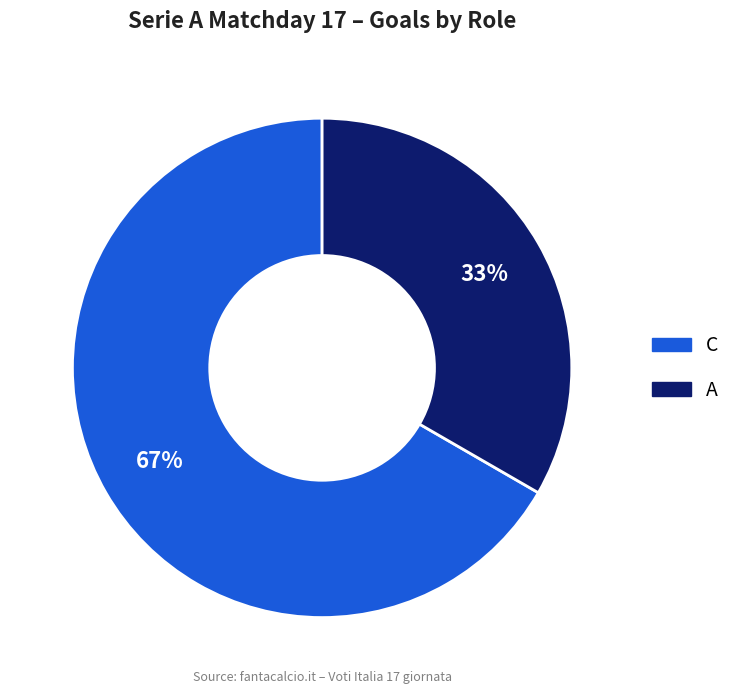

To the nearest percent, what is the average slice percentage?

50%